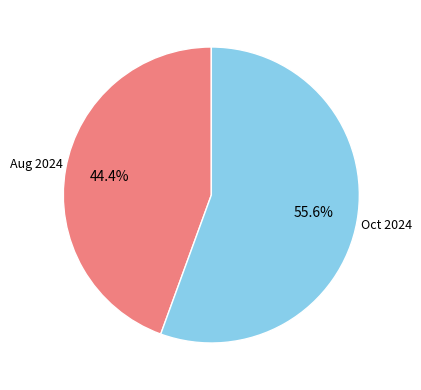

To the nearest percent, what is the average slice percentage?

50%